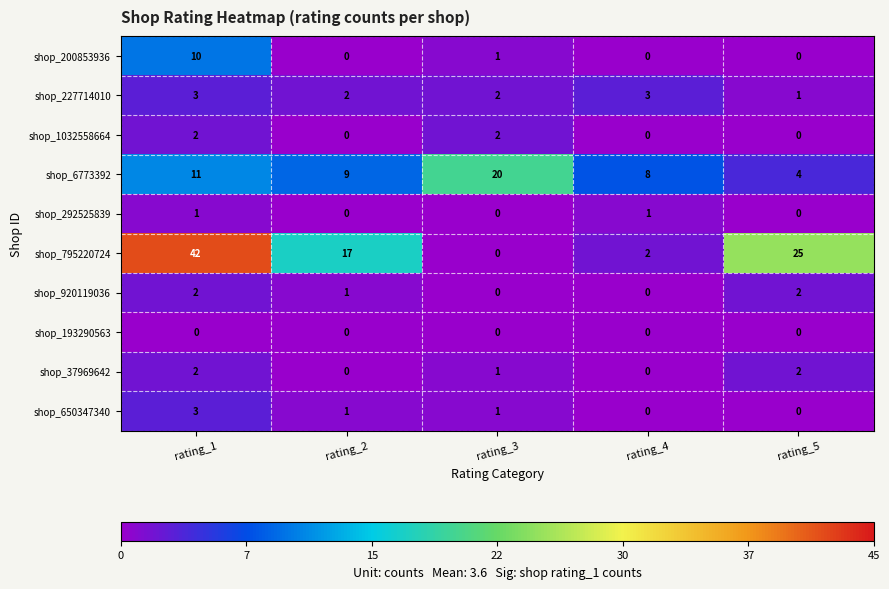

Which category has the highest value in the shop_650347340 series?

rating_1